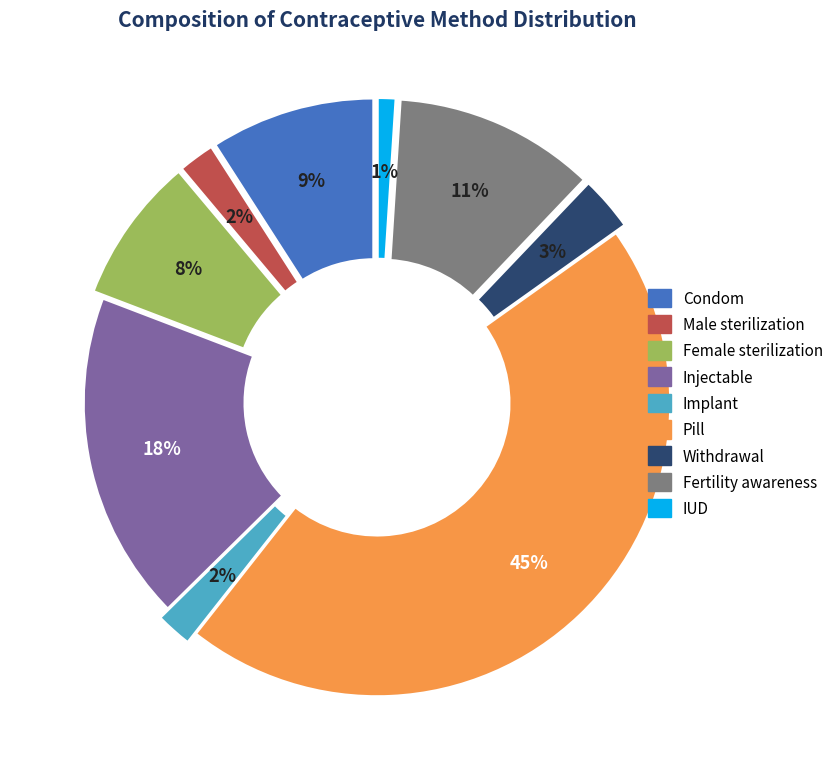

Is it true that Female sterilization is 1% of the pie?

False